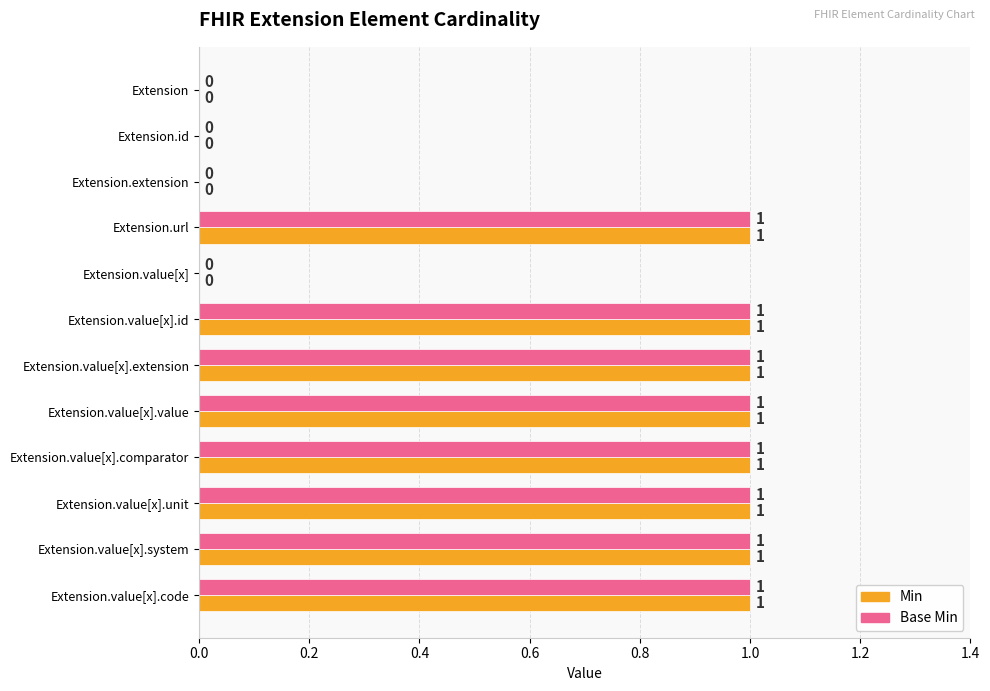

What is the sum of all Base Min values?

8